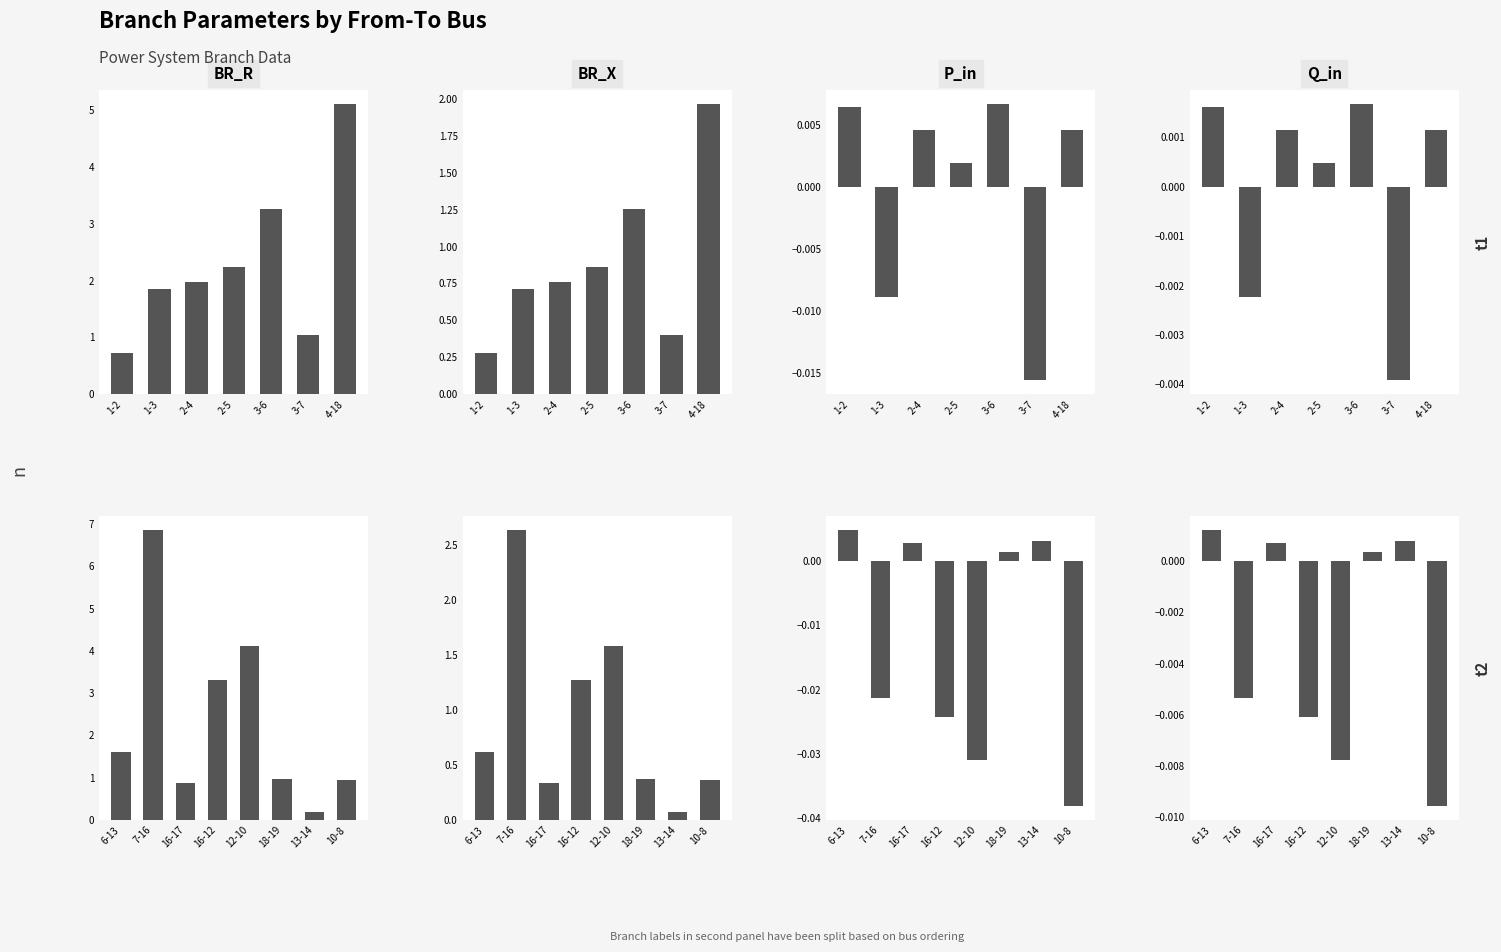

Which series changed the most between 6-13 and 18-19?

BR_R